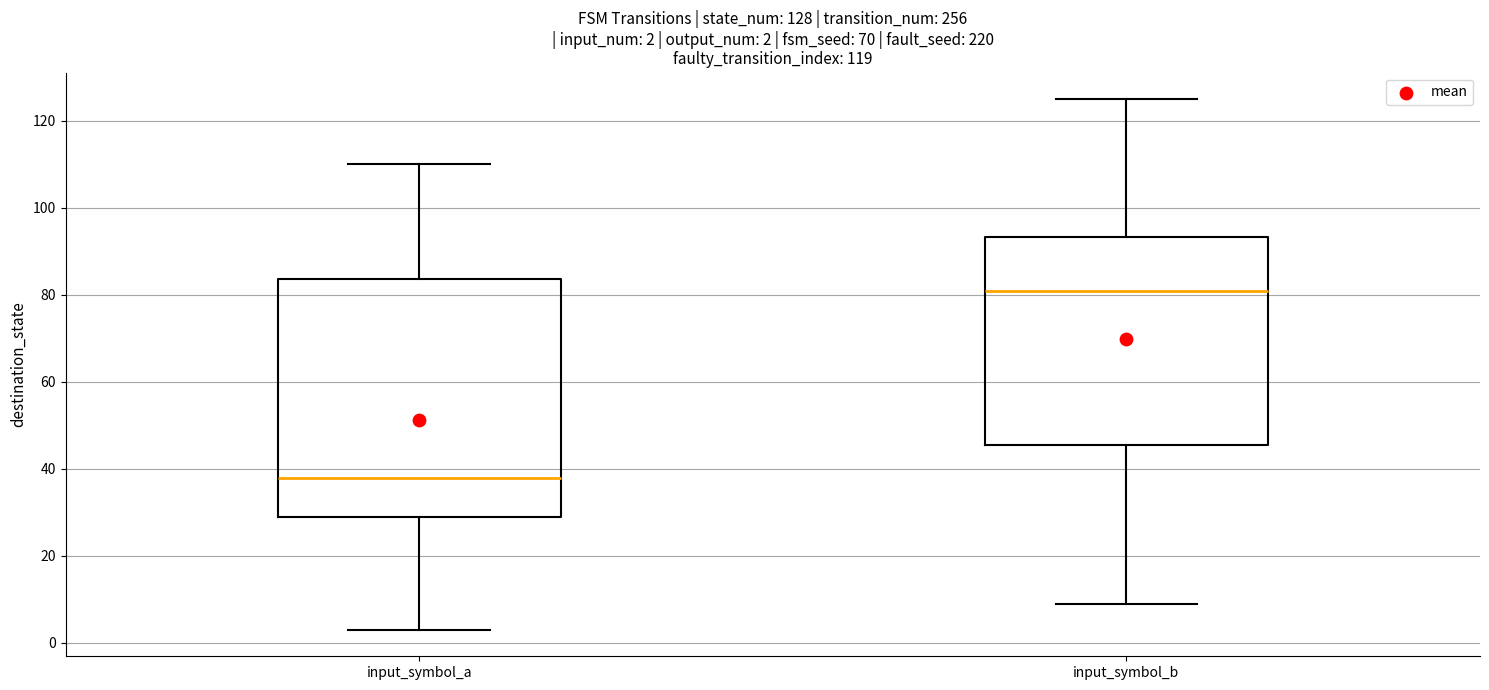

Comparing the boxes themselves (not the whiskers), which one is the tallest?

input_symbol_a